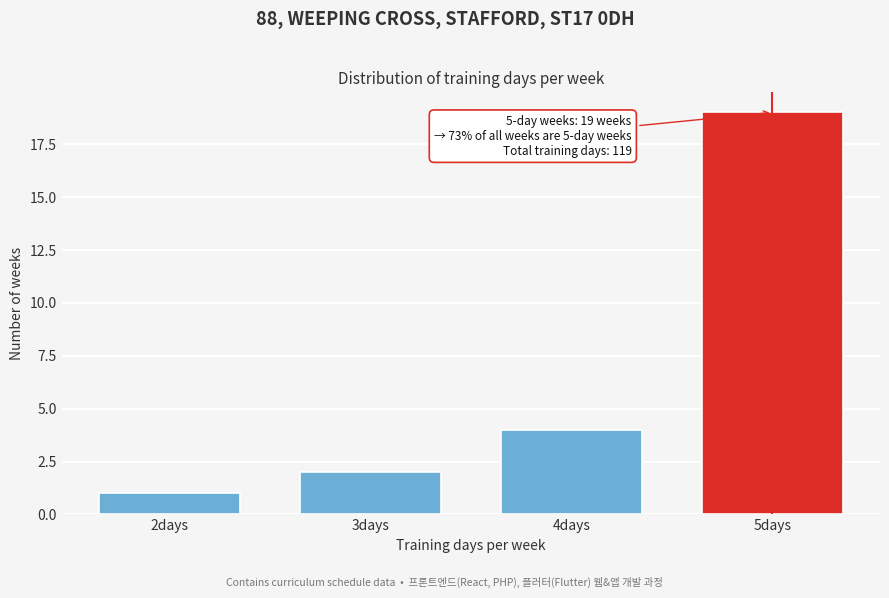

Reading left to right, list all the values displayed in this chart.

1	2	4	19